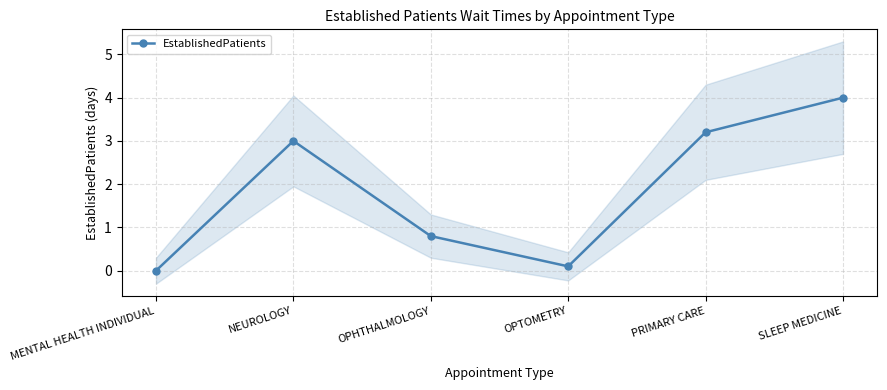

What position from the left is PRIMARY CARE?

5